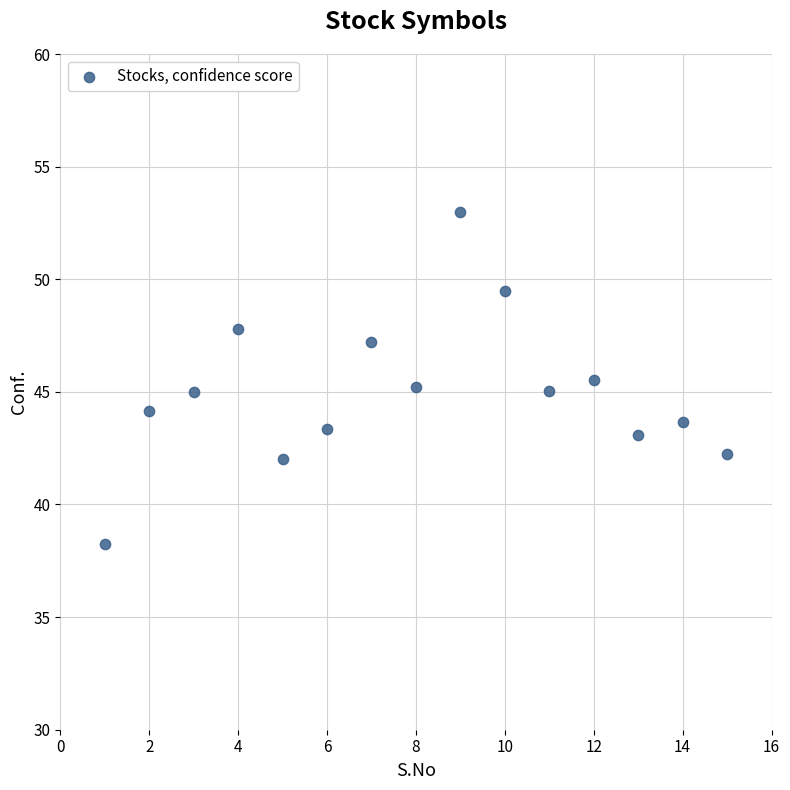

What is the range of Y values (max minus min)?

14.7